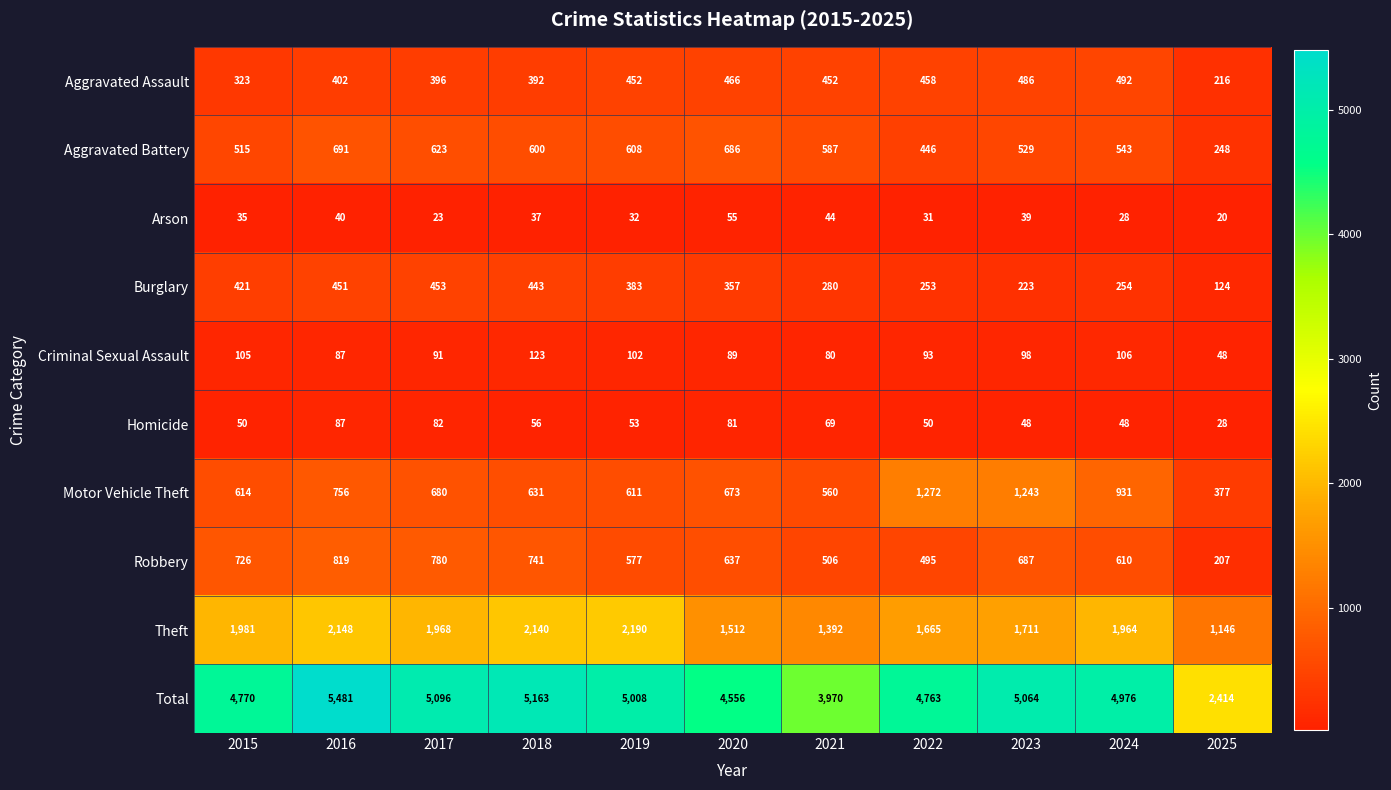

Count the number of categories in the chart.

11